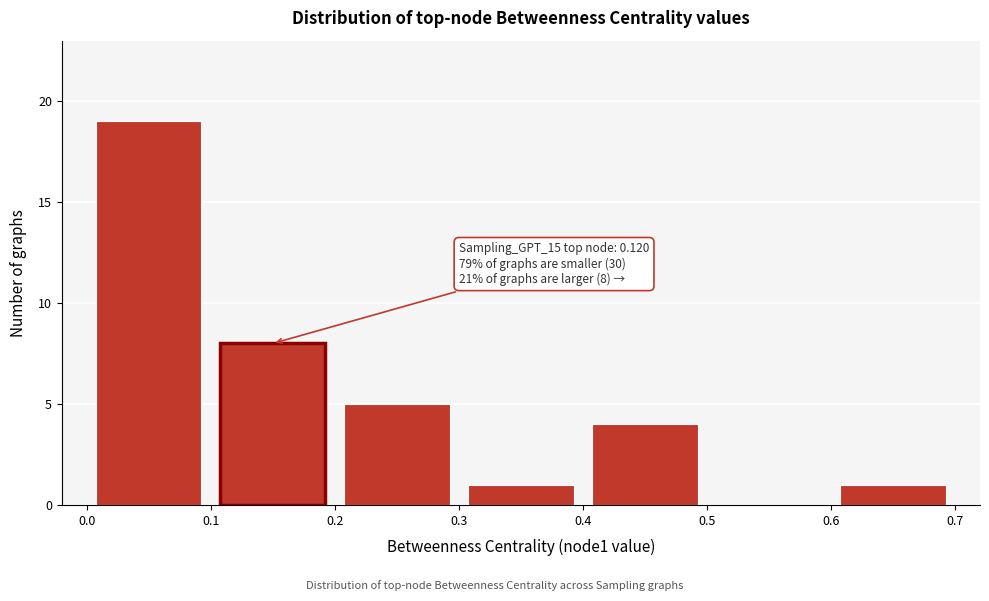

Over which range of the x-axis is the bar tallest?

0.0 to 0.1